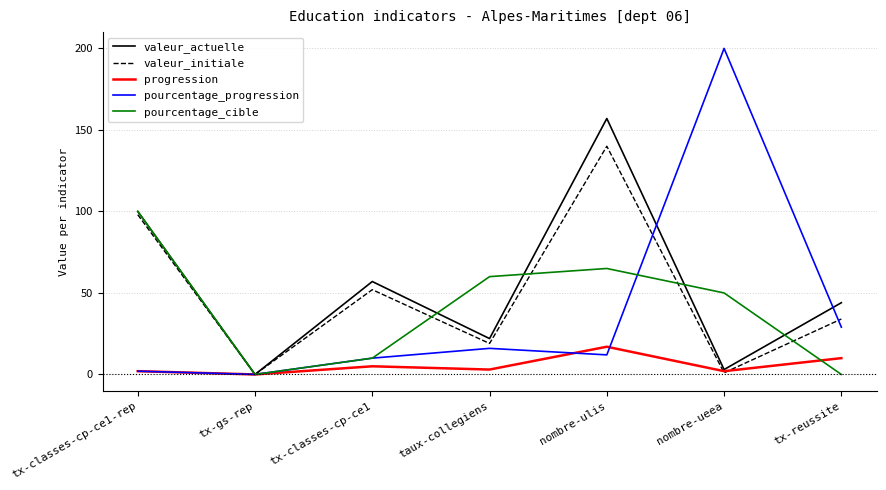

At which category does pourcentage_progression reach its first local peak?

taux-collegiens